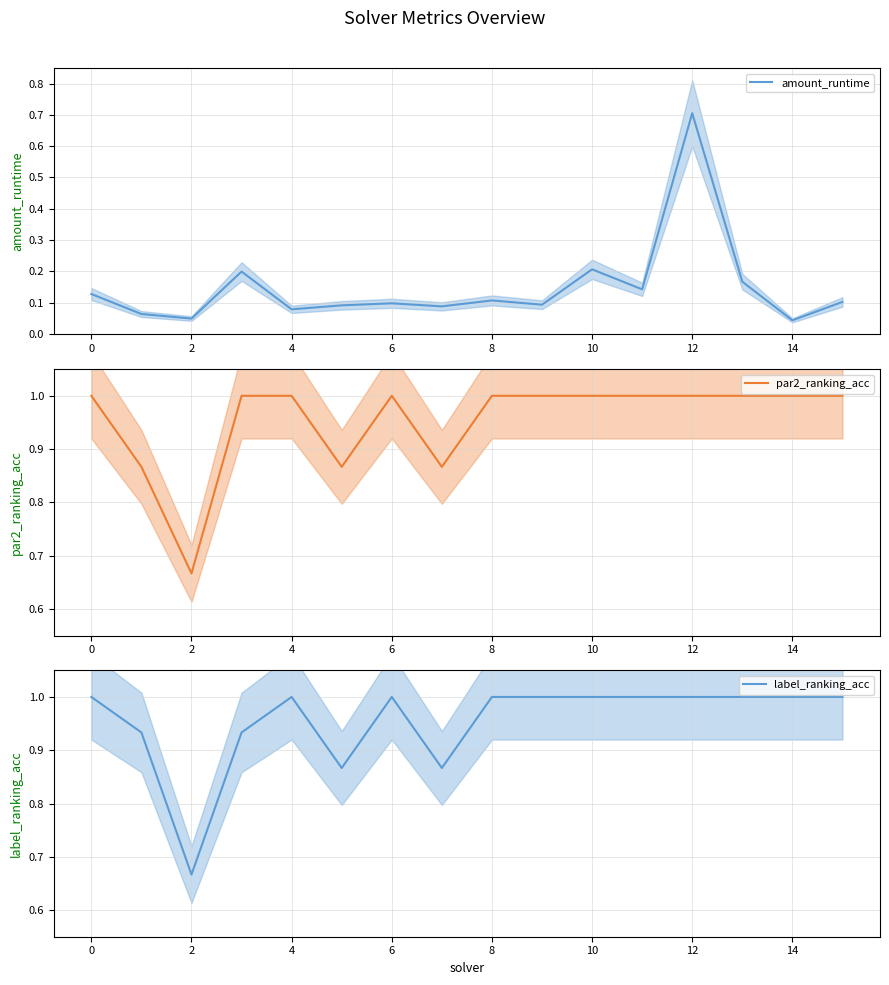

What is the approximate value of par2_ranking_acc at 11?

1.0